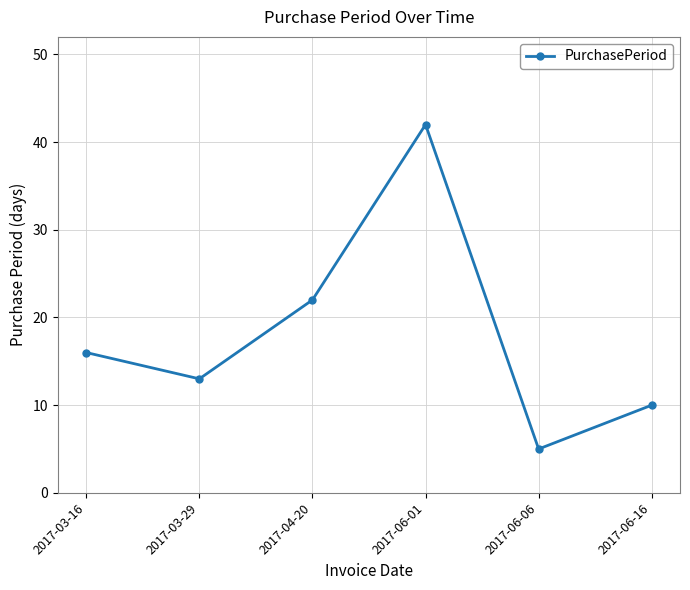

What position from the left is 2017-06-06?

5